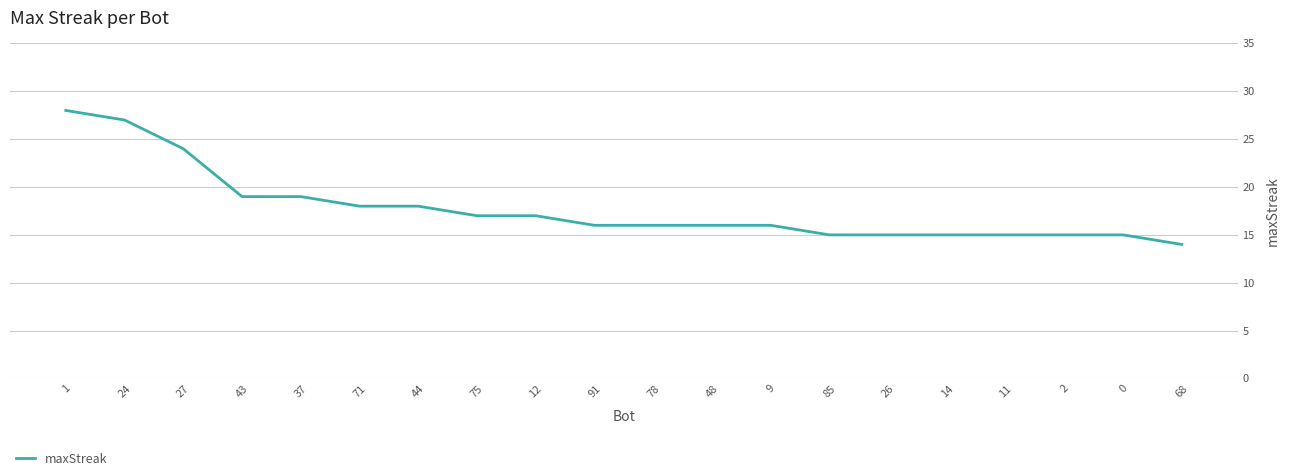

What is the greatest value displayed?

28